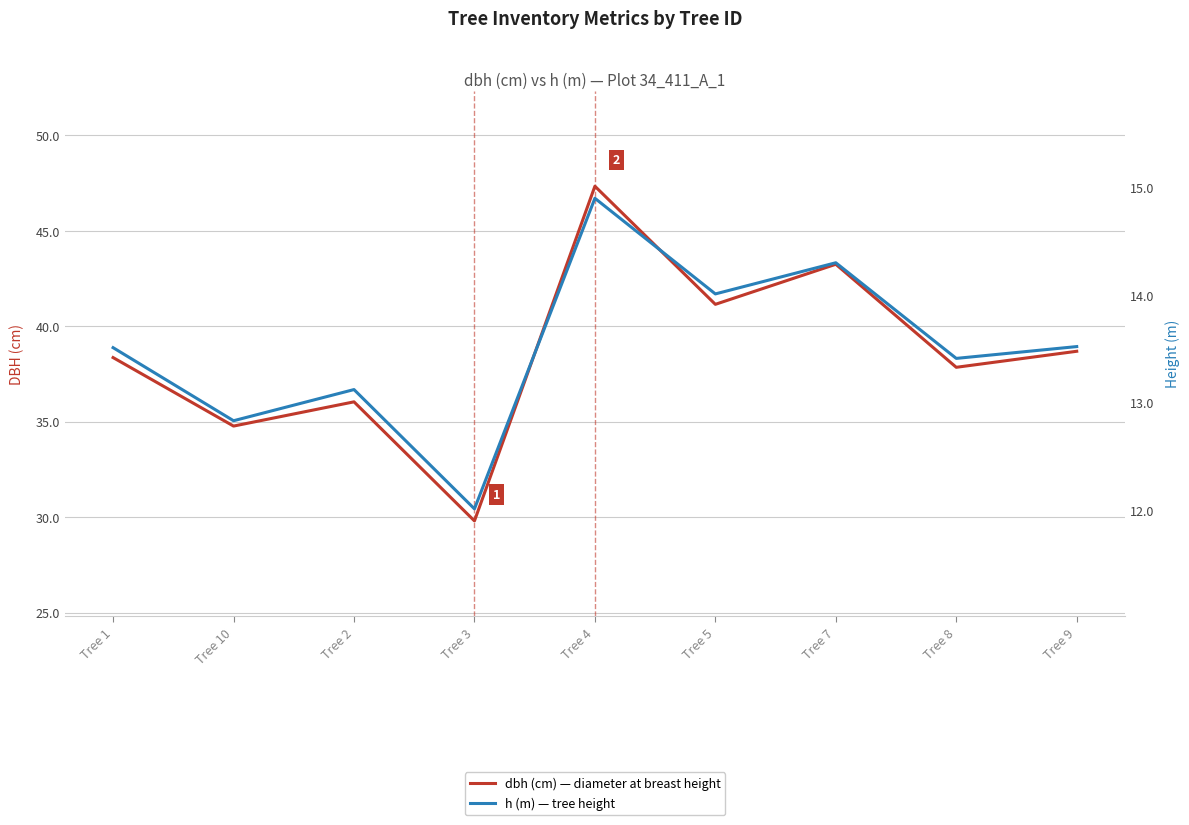

In h (m) — tree height, how many points are higher than both neighbors (excluding endpoints)?

3